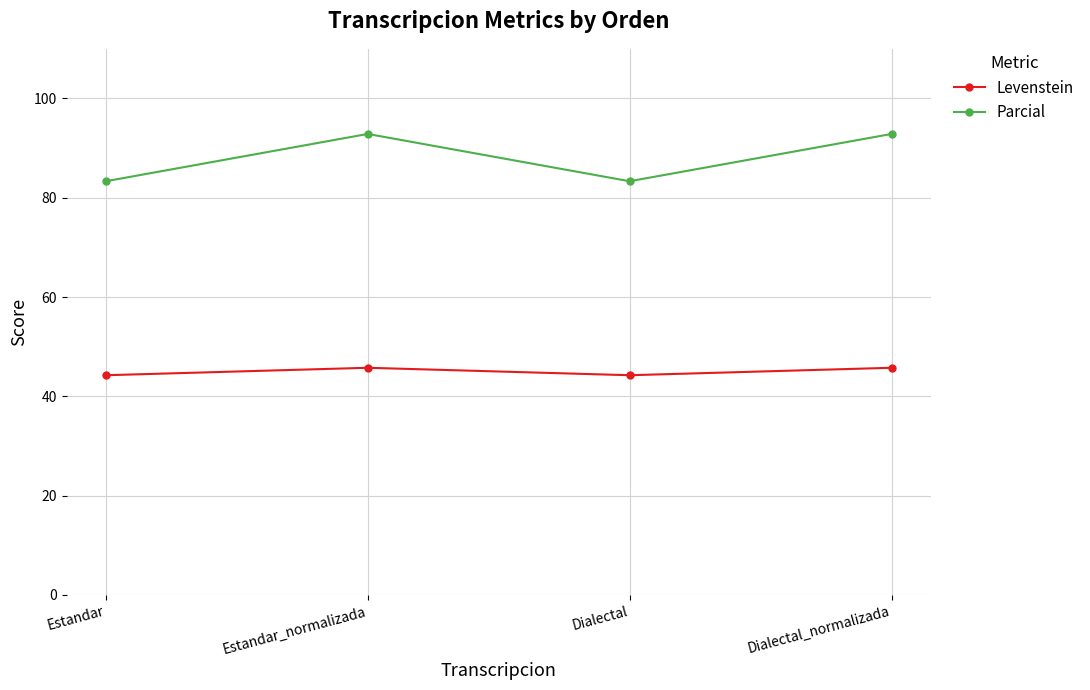

The Parcial series shows 136.6 at Estandar_normalizada. True or false?

False